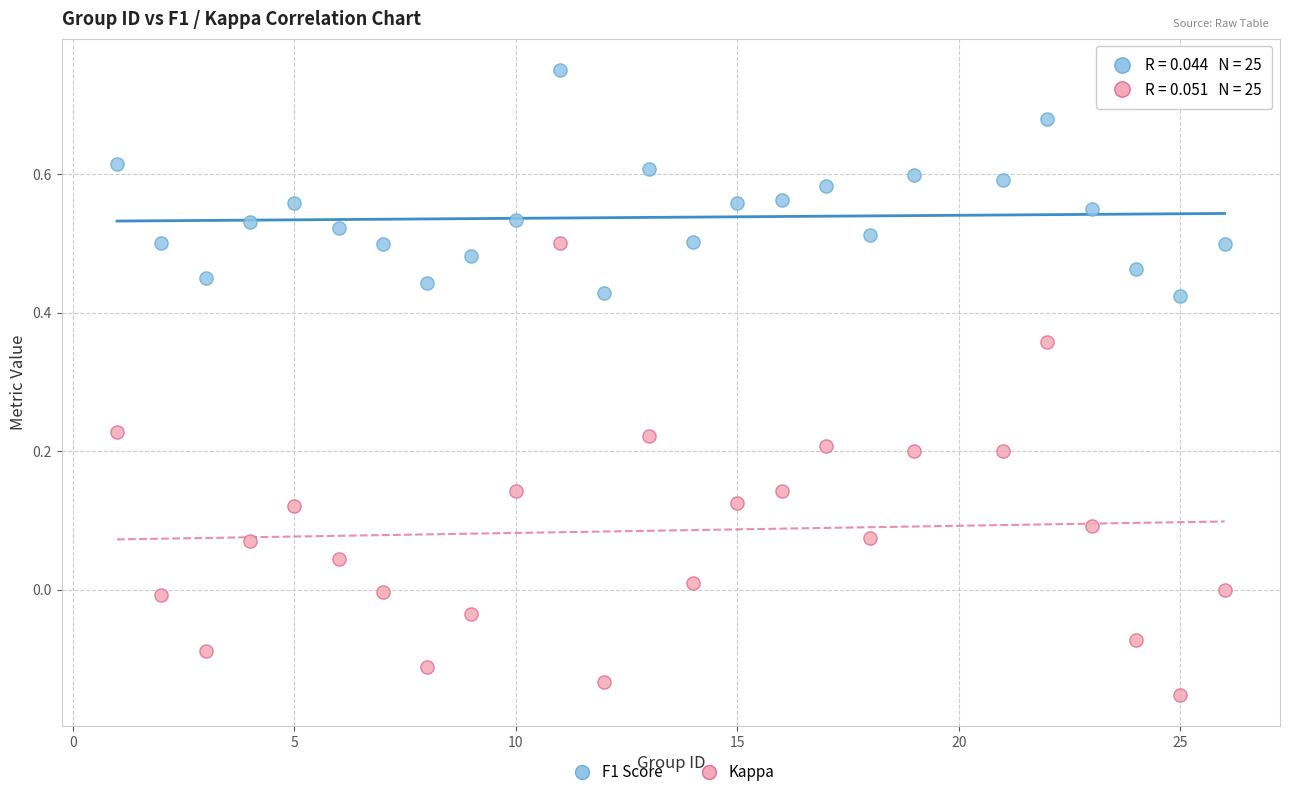

Across all data points, what is the range of X values (max minus min)?

25.0